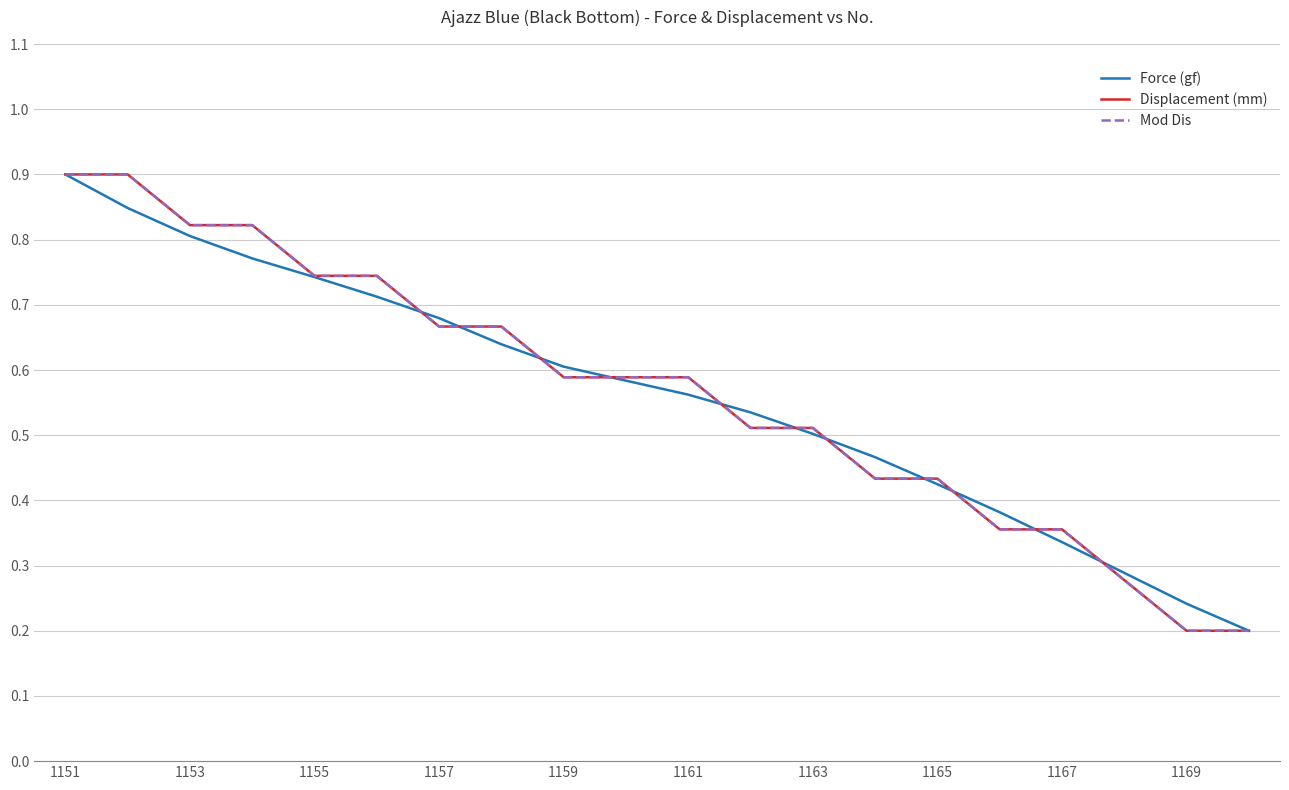

Does the chart display data point markers on the line(s)?

No